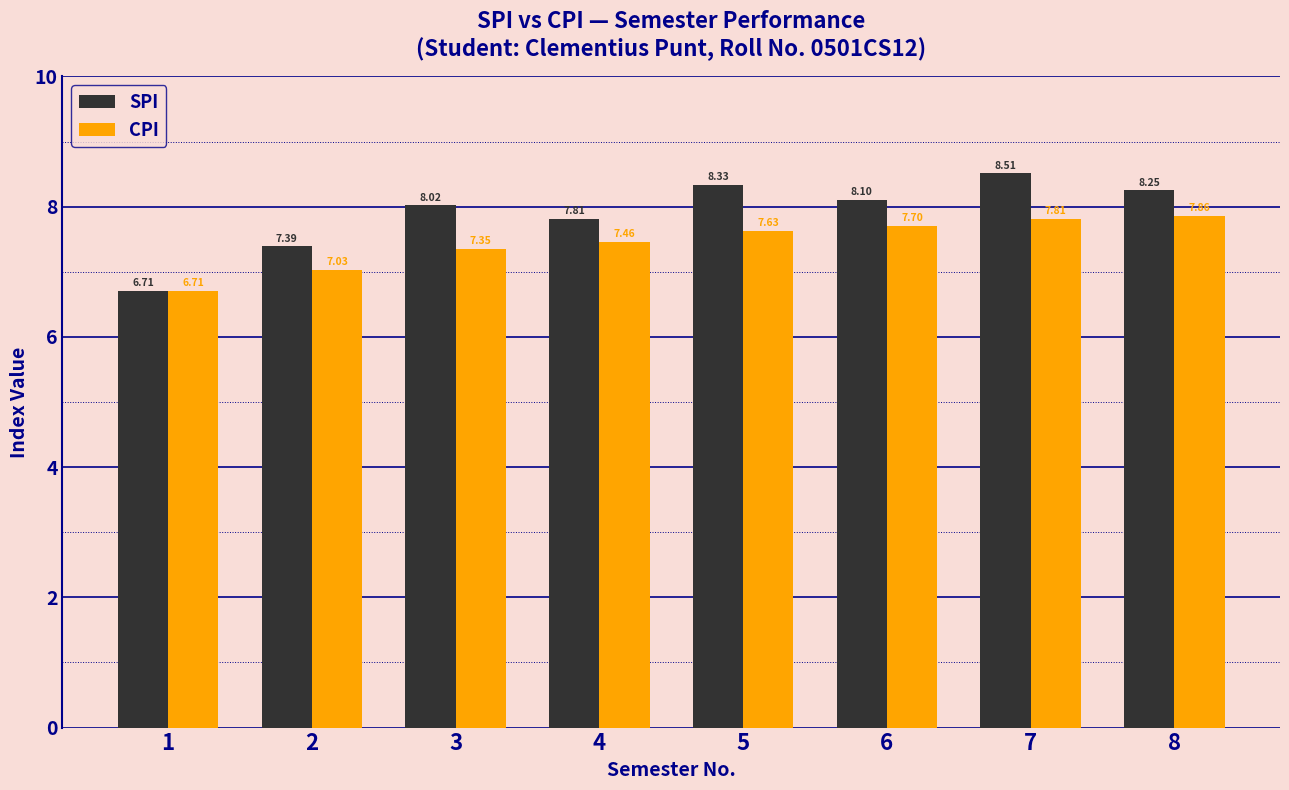

The SPI series shows 4.2 at 3. True or false?

False